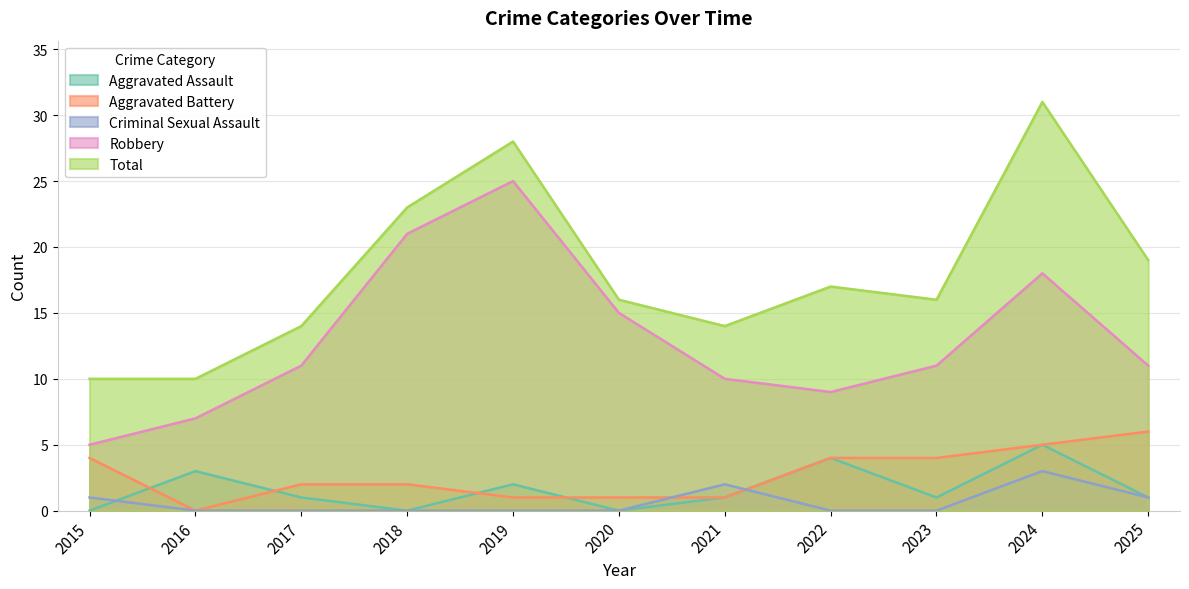

What is the difference between the Robbery values at 2015 and 2016?

2